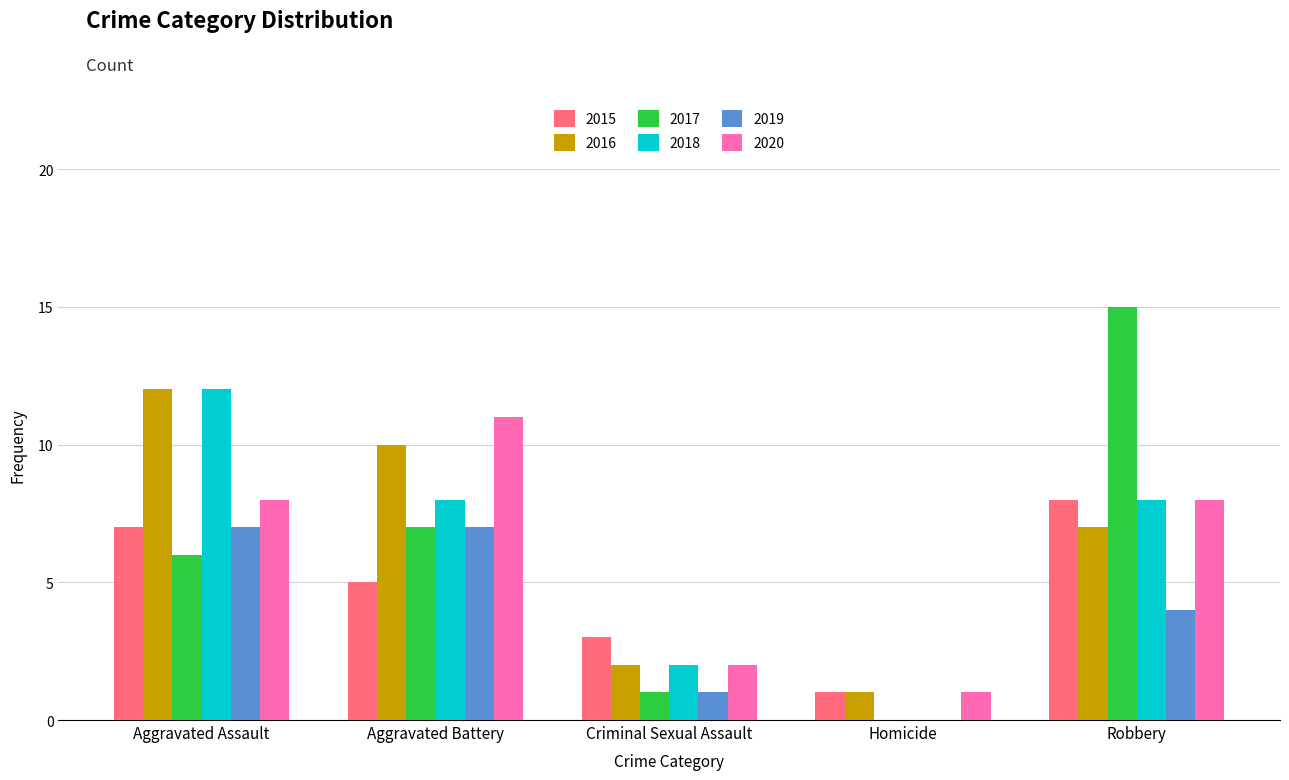

Between Homicide and Robbery, which series saw the biggest shift?

2017